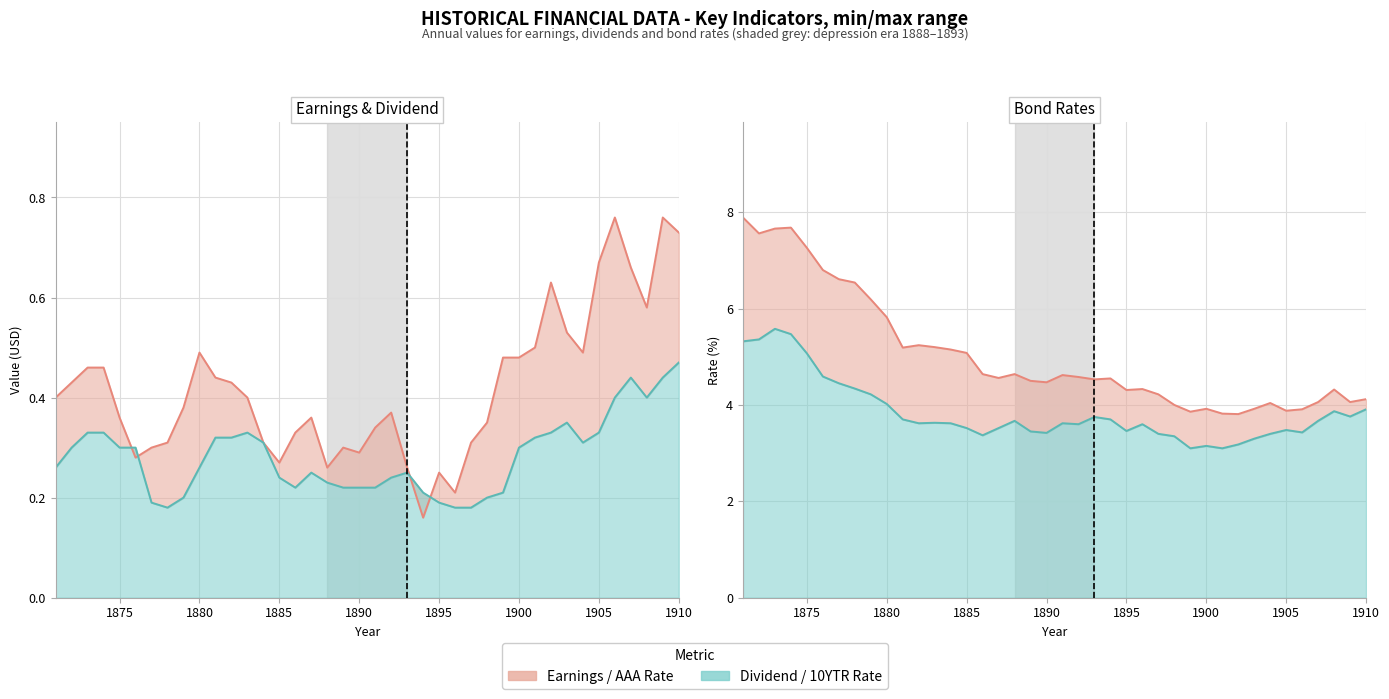

Which series has the widest spread of values?

AAA